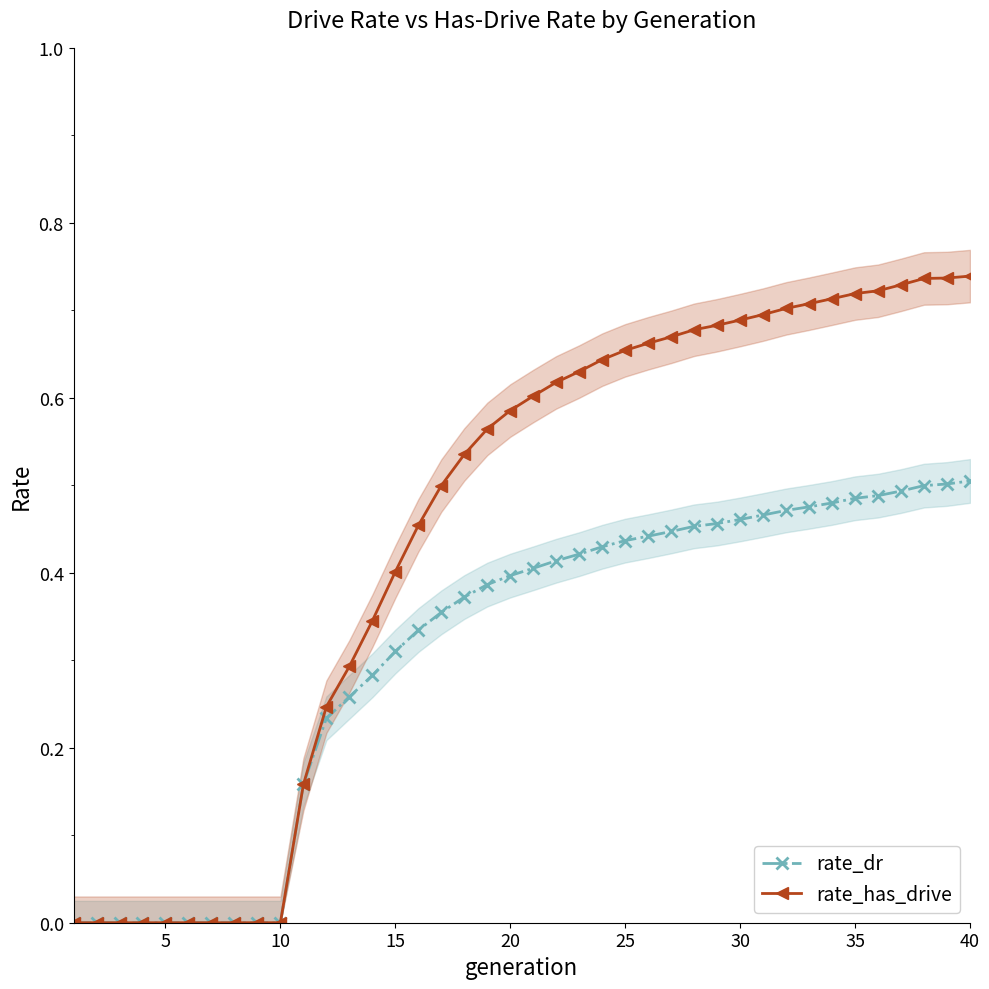

What are all the series names shown in the legend?

rate_dr, rate_has_drive